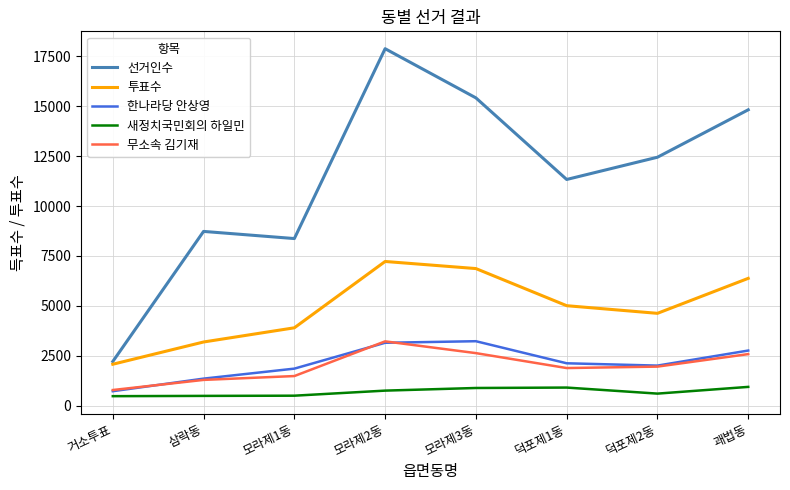

Which series has the widest spread of values?

선거인수